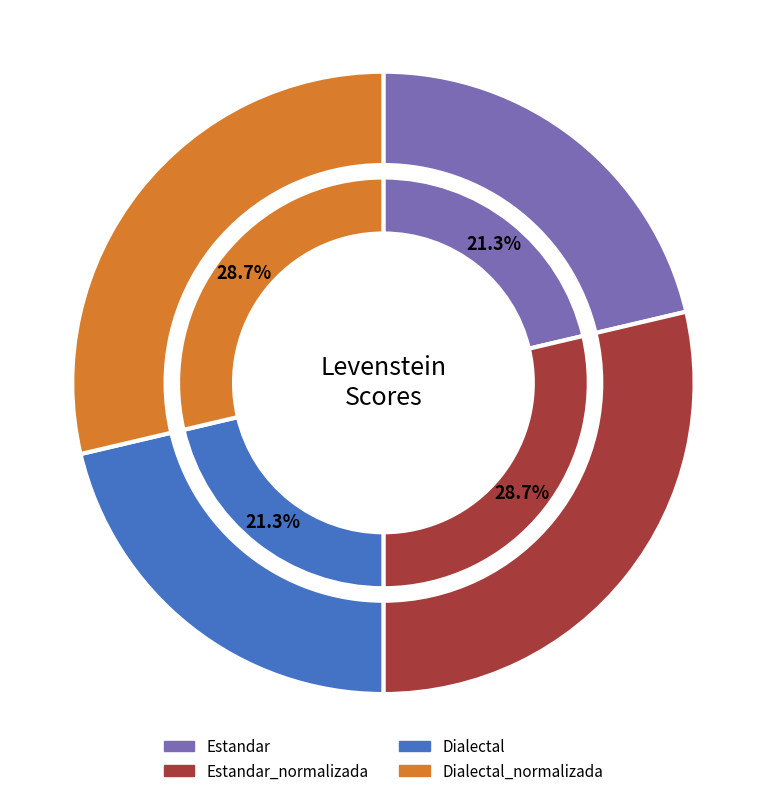

What percentage is the Estandar slice, to the nearest percent?

21%